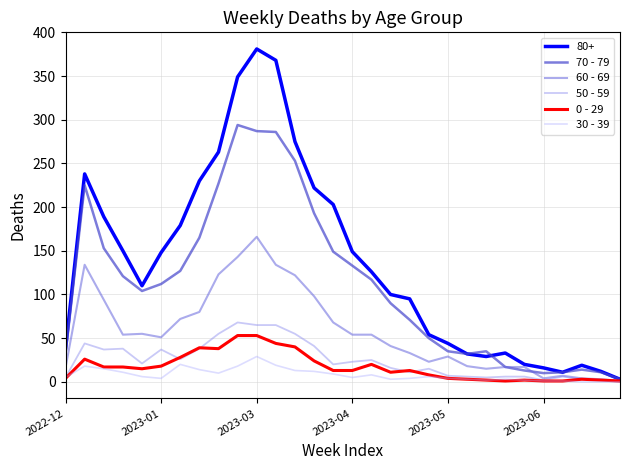

Which series has the largest total across all categories?

80+